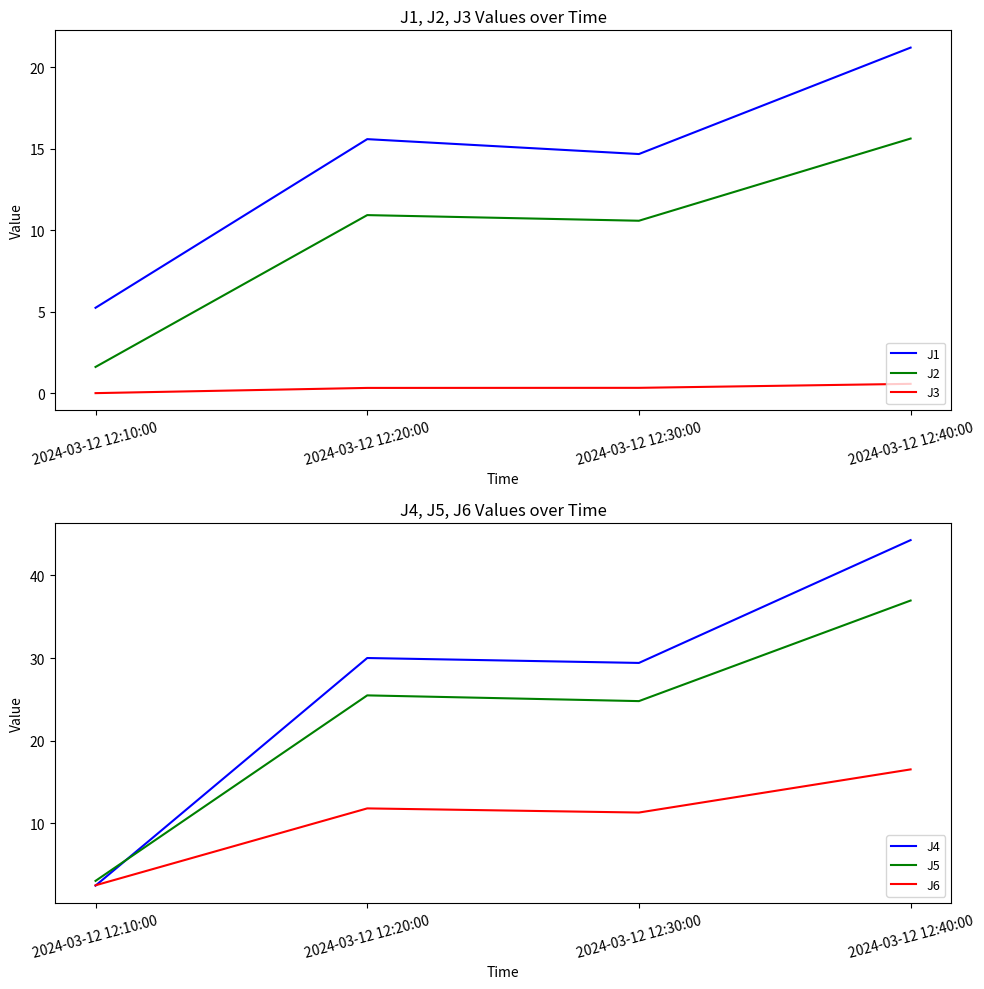

What is the minimum value for J2?

1.6